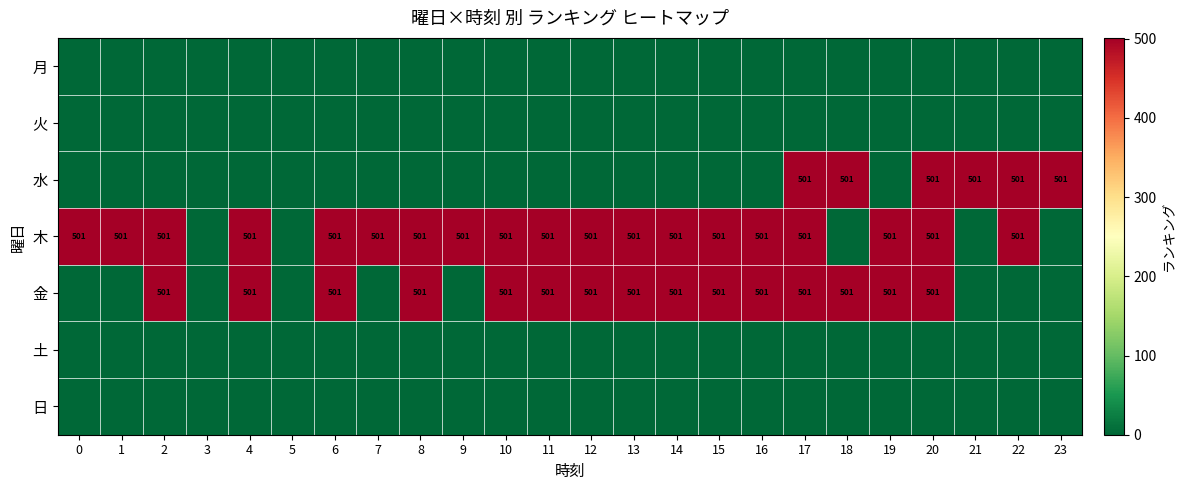

The 木 series shows 501 at 19. True or false?

True